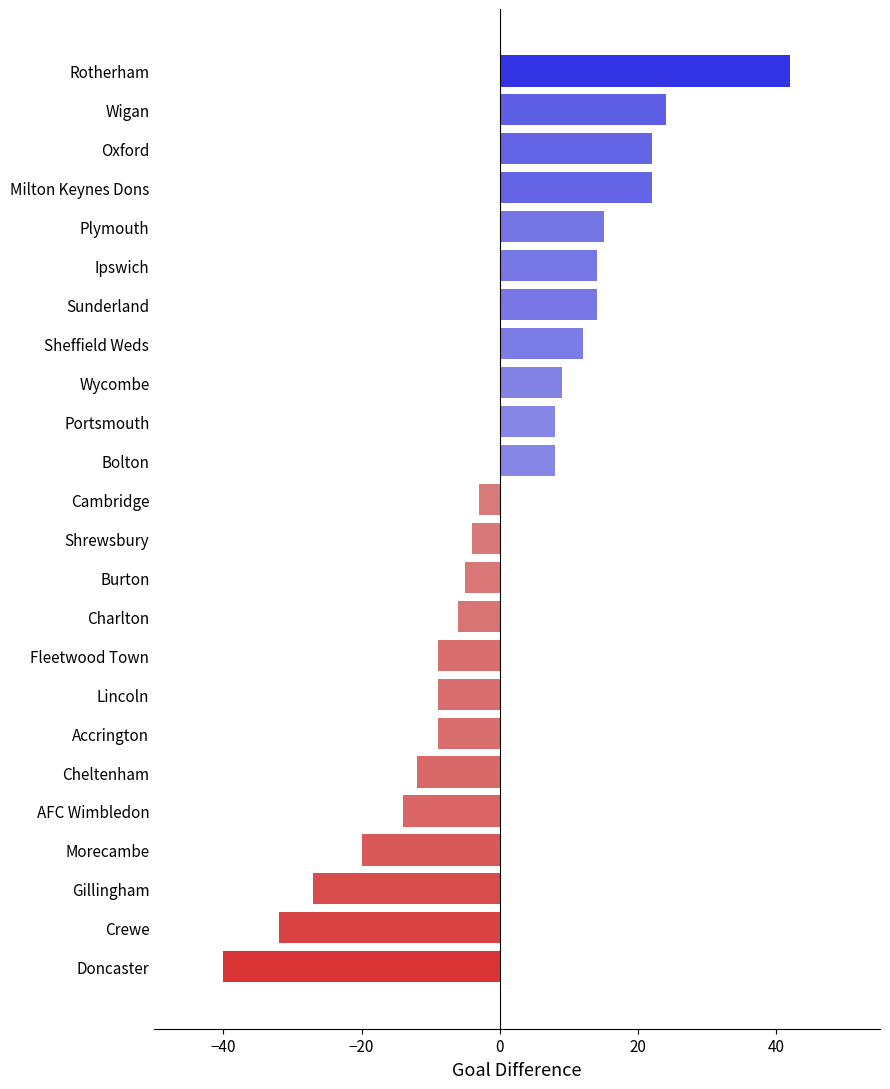

The value at Gillingham is -27. True or false?

True